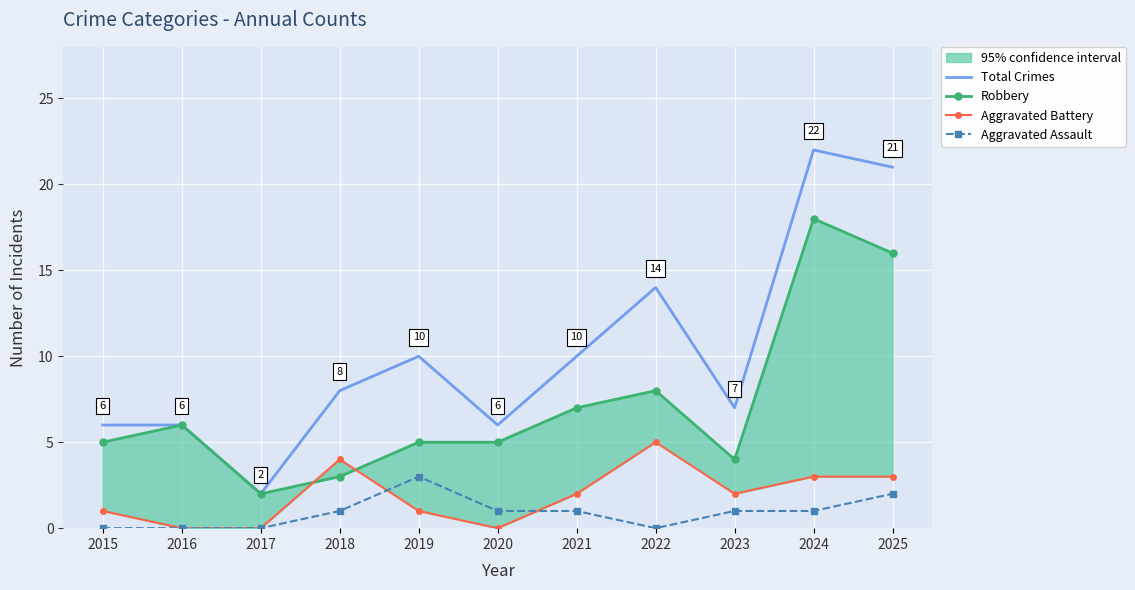

How many distinct data groups are displayed?

4